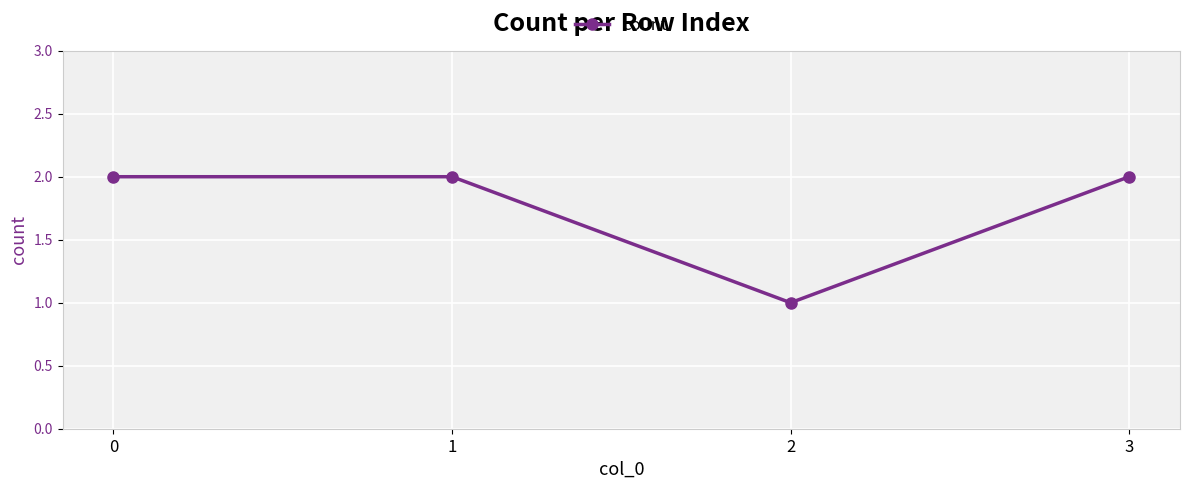

Count the values in the range 2 to 3.

3